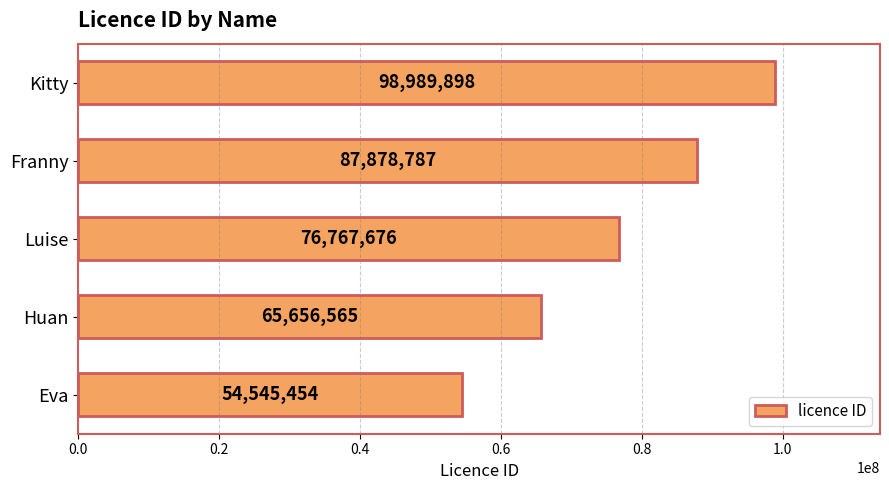

How many bars are there in total?

5